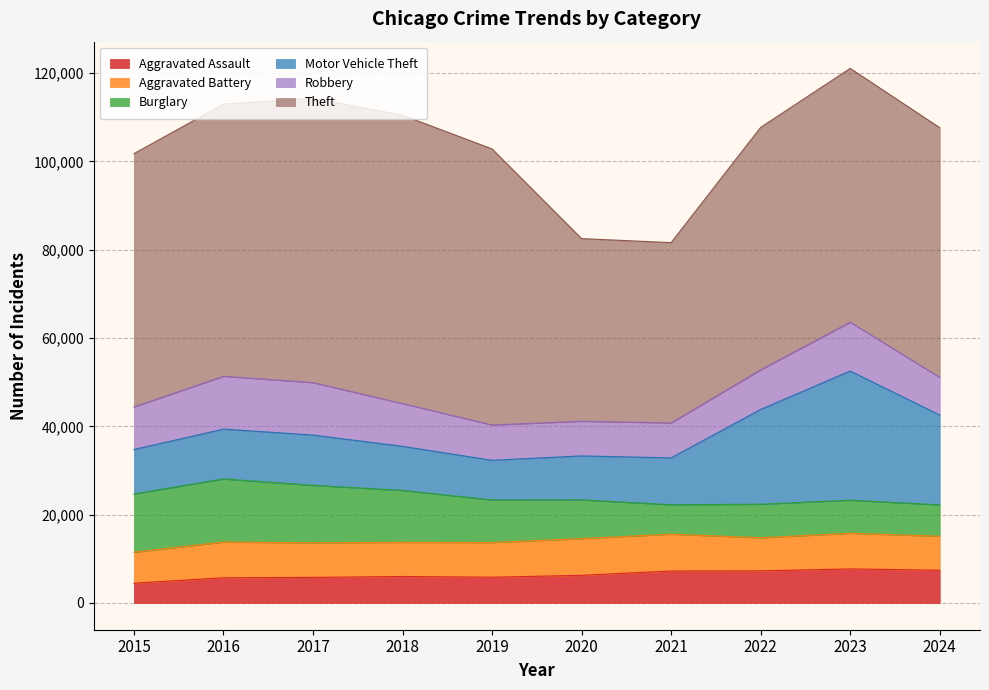

Where does the Burglary series first go above 9638?

2015